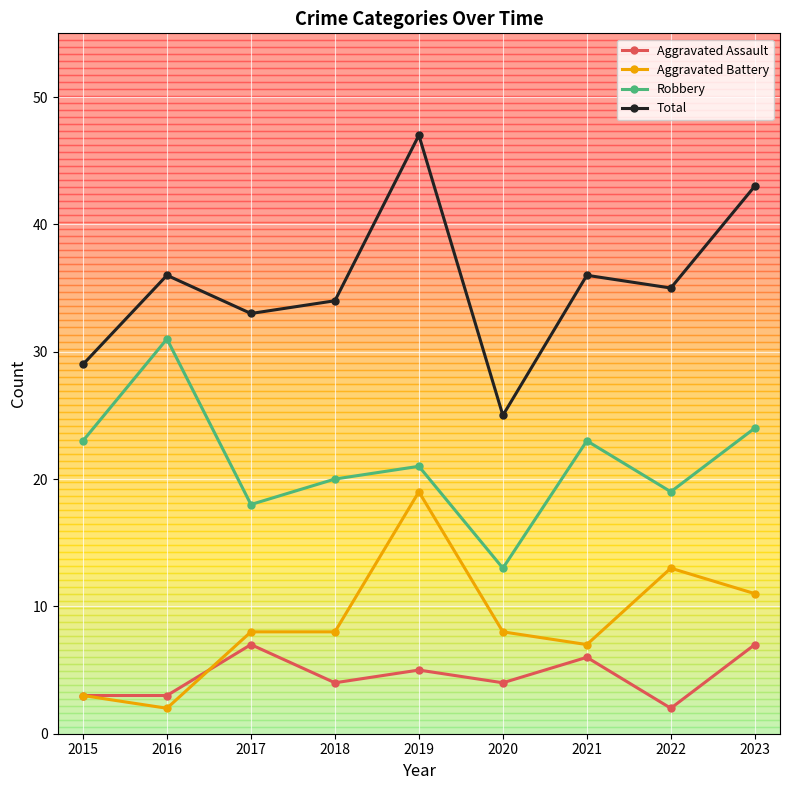

True or false: Aggravated Assault and Total intersect in this chart.

False